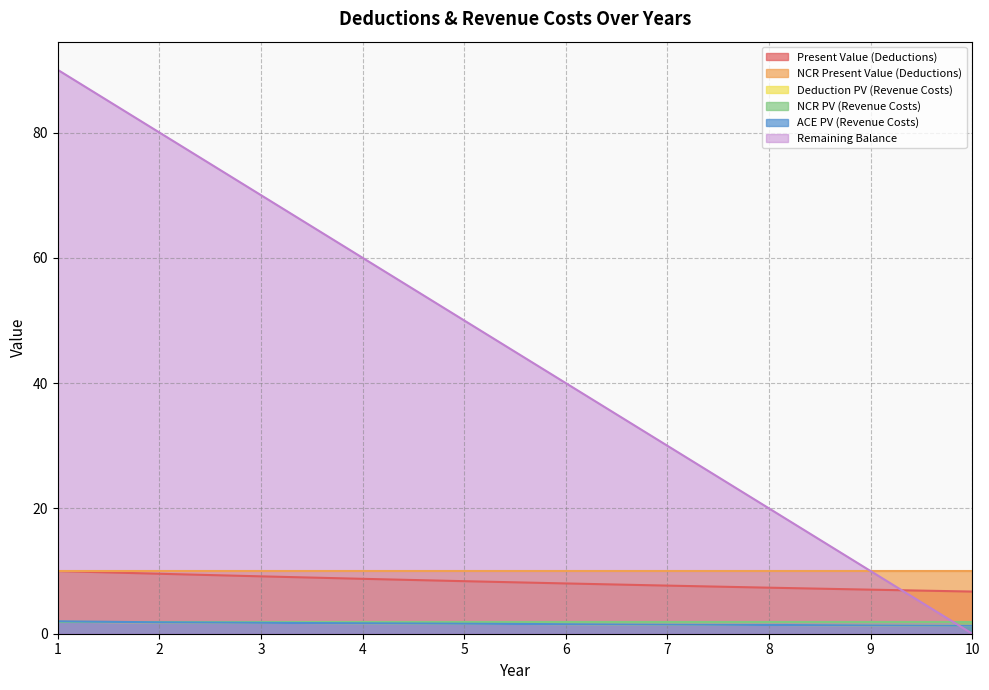

Does the chart have visible grid lines?

Yes